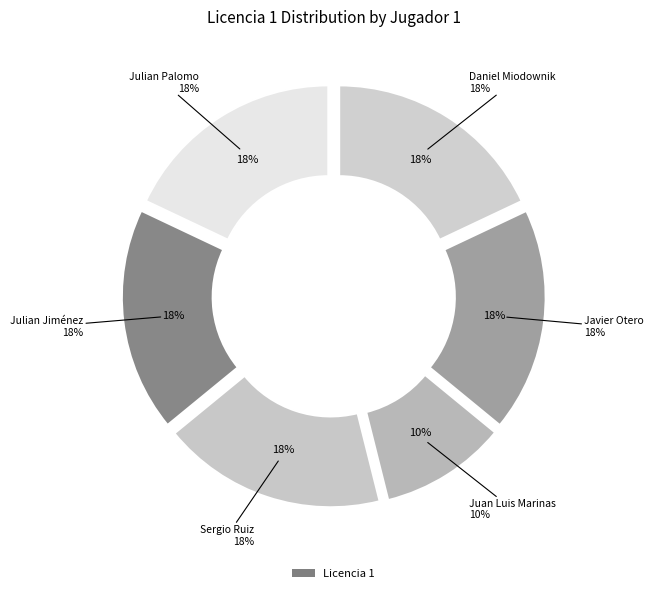

What is the total percentage of Juan Luis Marinas and Sergio Ruiz?

28.1%